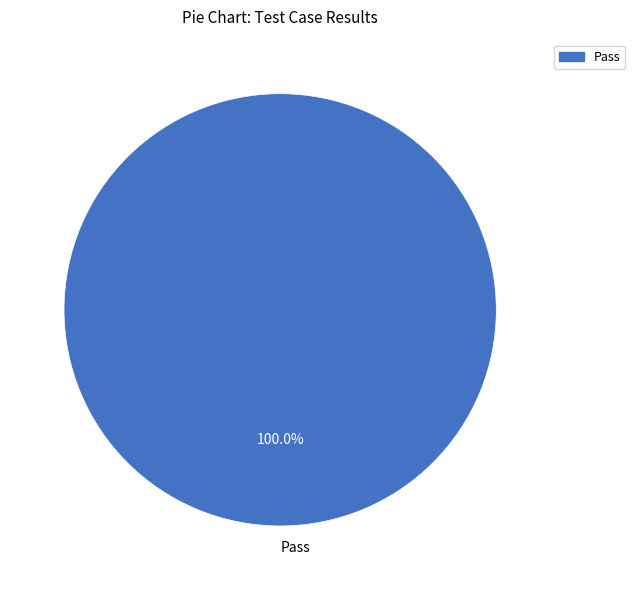

True or false: Pass accounts for 100% of the total.

True